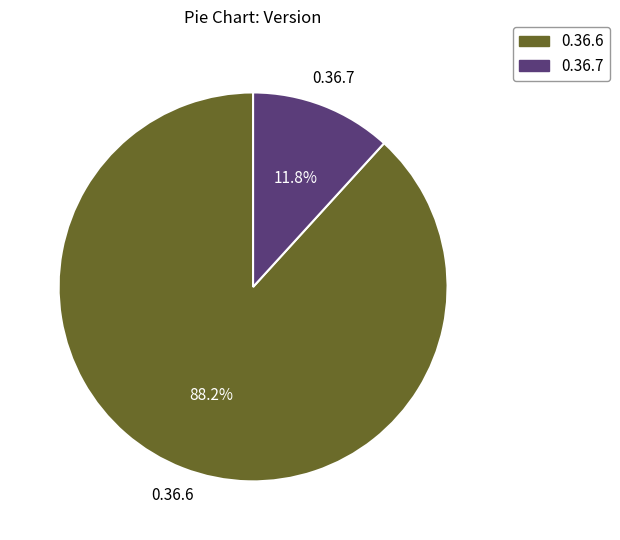

How many segments does this pie chart have?

2